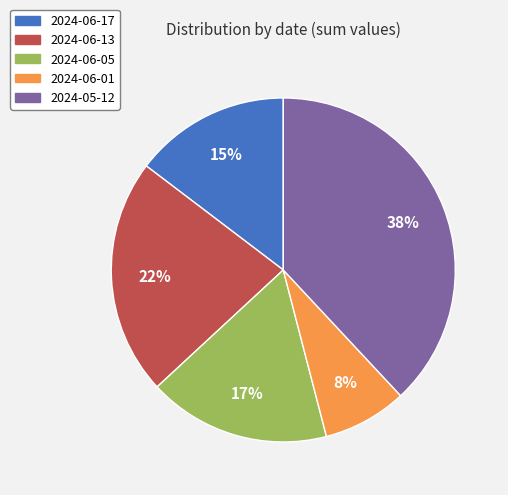

Between 2024-06-17 and 2024-06-13, which is larger?

2024-06-13